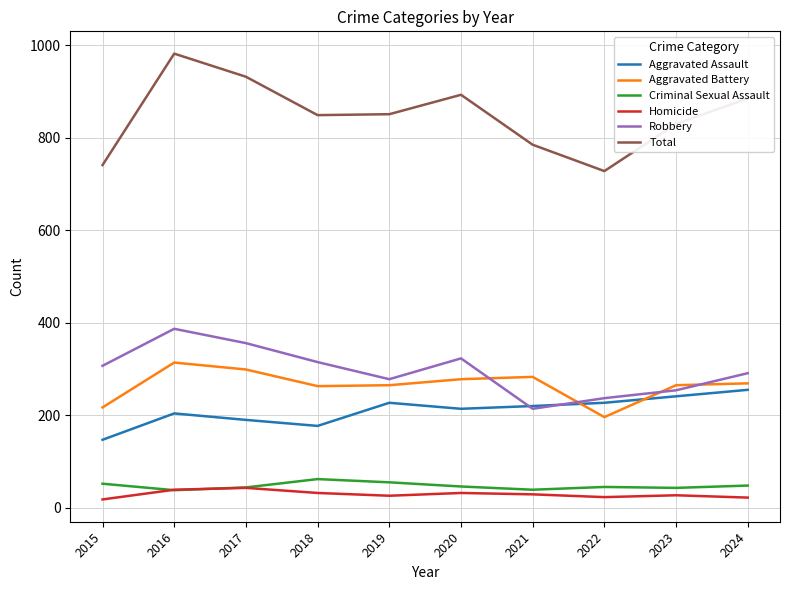

True or false: Aggravated Assault and Total cross at least once.

False